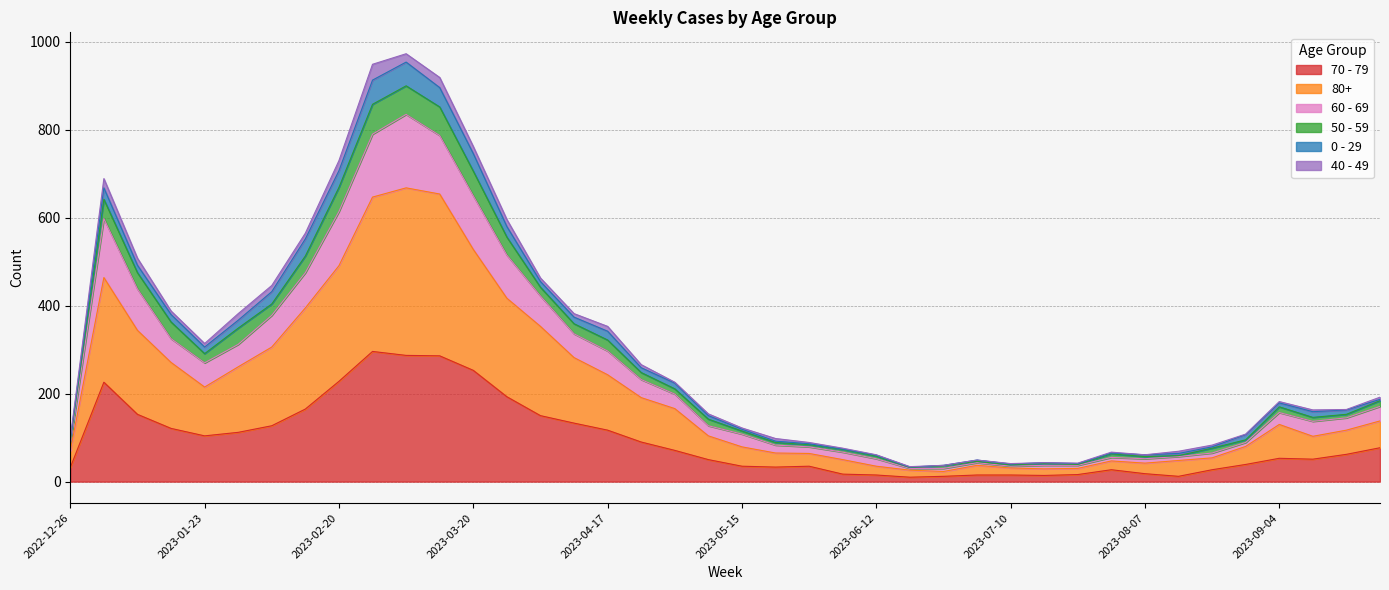

True or false: 60 - 69 and 50 - 59 cross at least once.

False